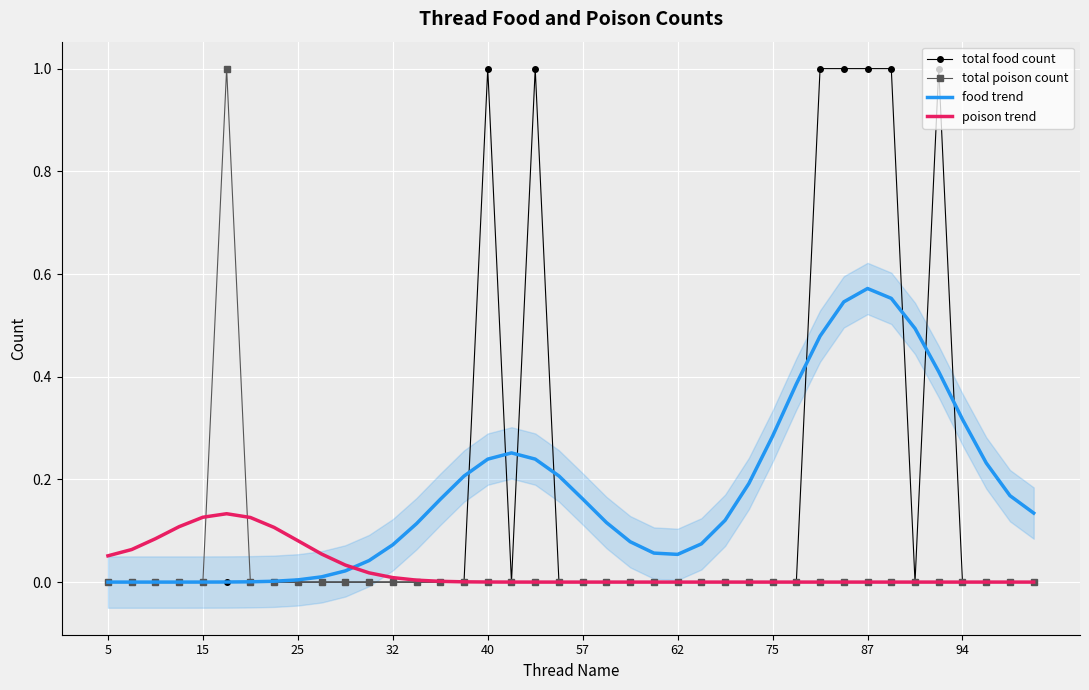

Is it true that food trend equals 0.2 at 94?

False